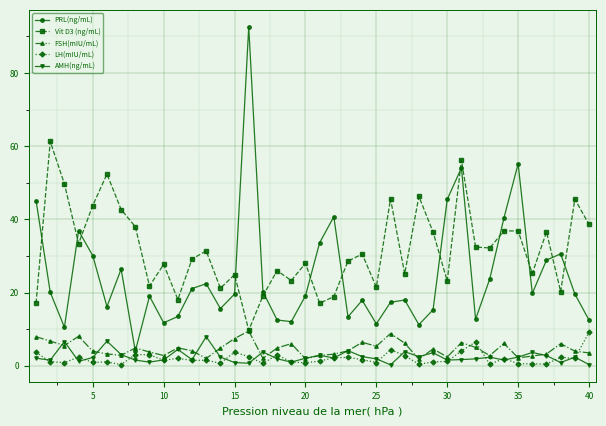

What is the highest value of the LH(mIU/mL) series?

9.2